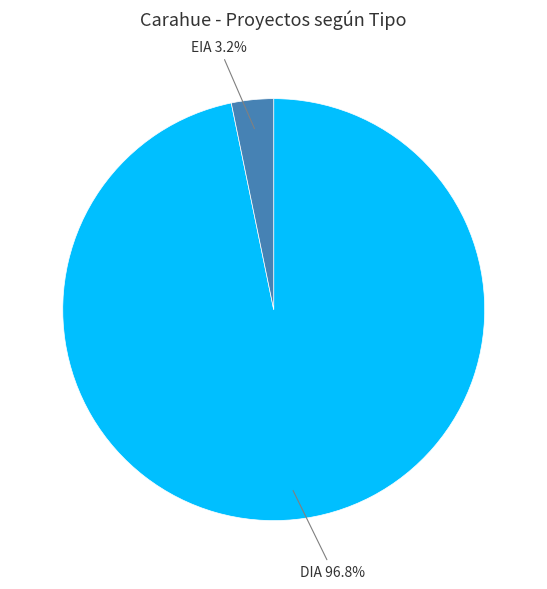

Rank the categories by value from lowest to highest.

EIA, DIA